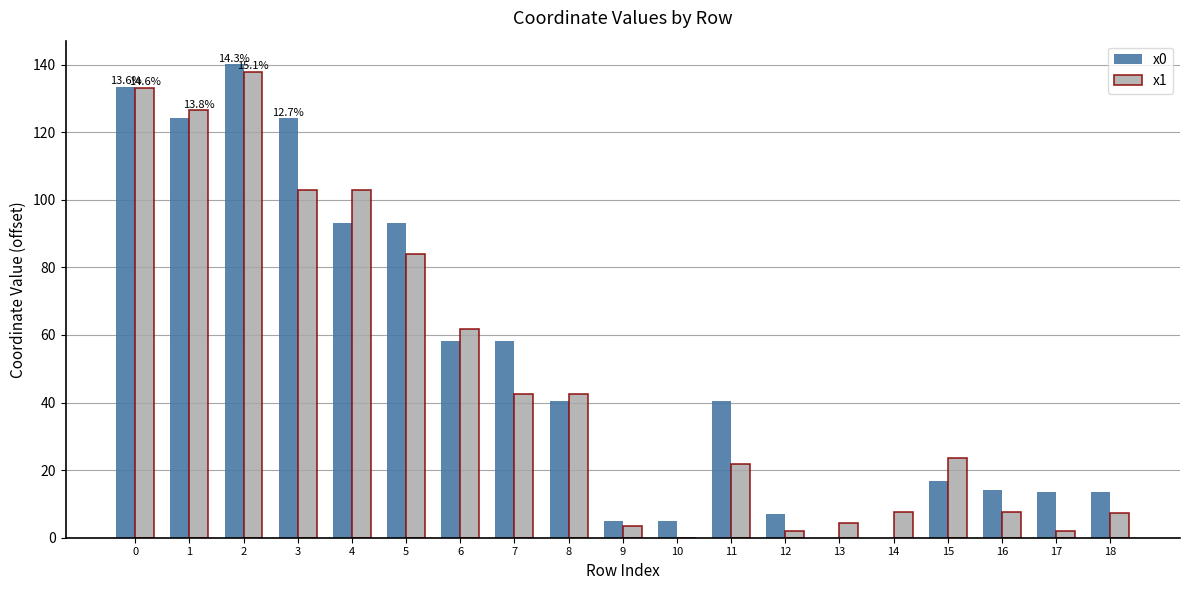

How many groups of bars are there?

19